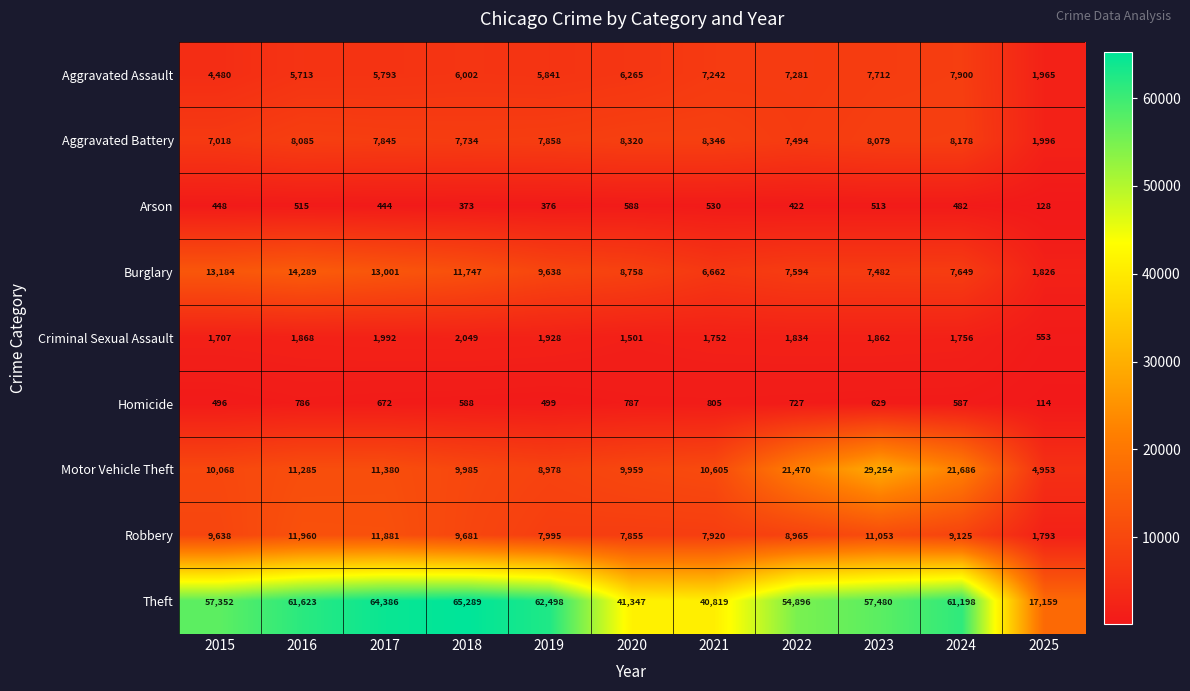

Which series changed the most between 2016 and 2024?

Motor Vehicle Theft